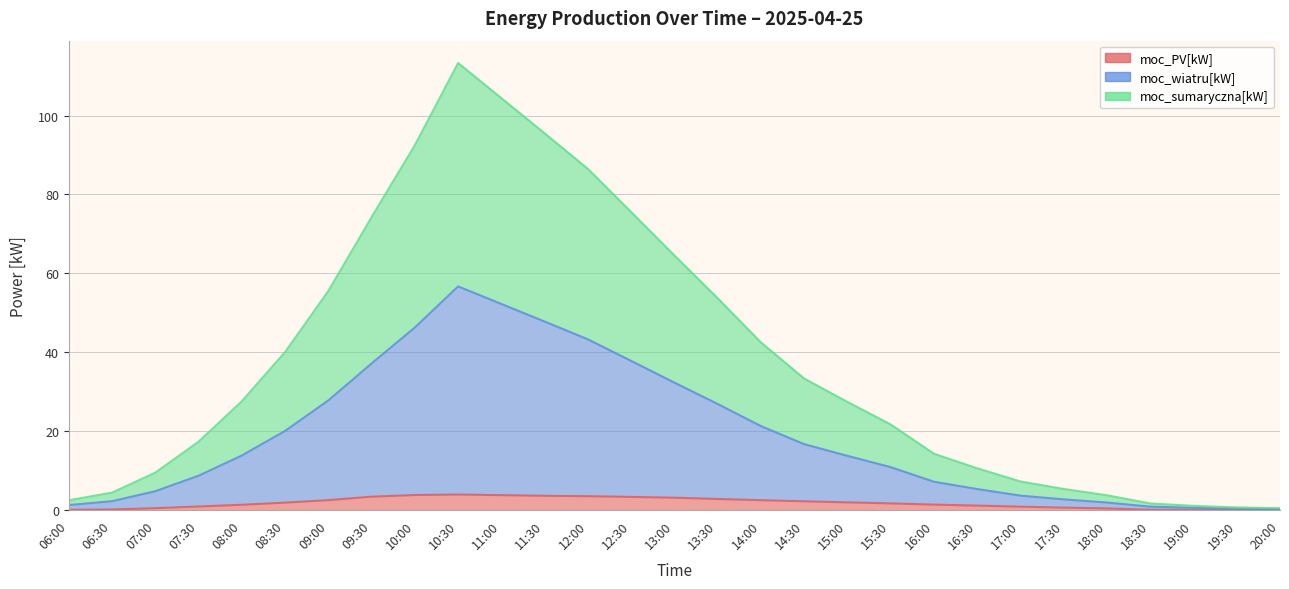

True or false: moc_wiatru[kW] and moc_sumaryczna[kW] intersect in this chart.

False